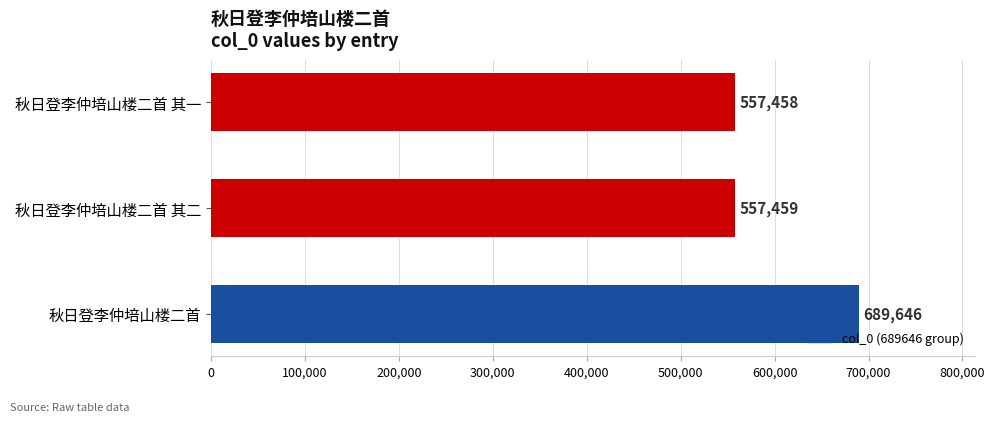

What is the sum of all values?

1804563